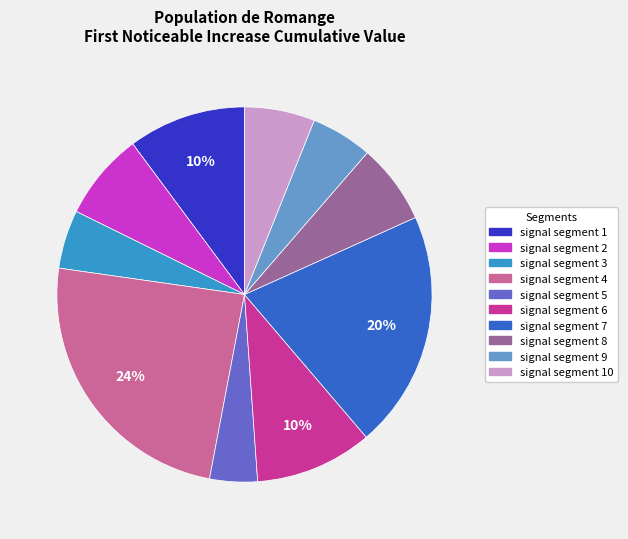

Does any single category account for the majority?

No